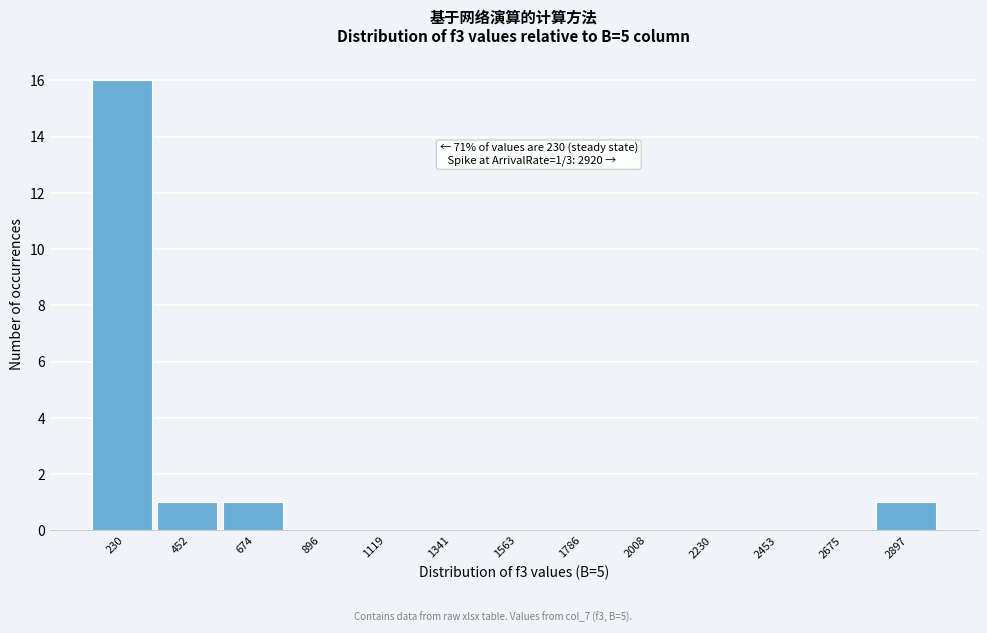

Reading left to right, extract all data points from this chart.

230=16	452=1	674=1	896=0	1119=0	1341=0	1563=0	1786=0	2008=0	2230=0	2453=0	2675=0	2897=1